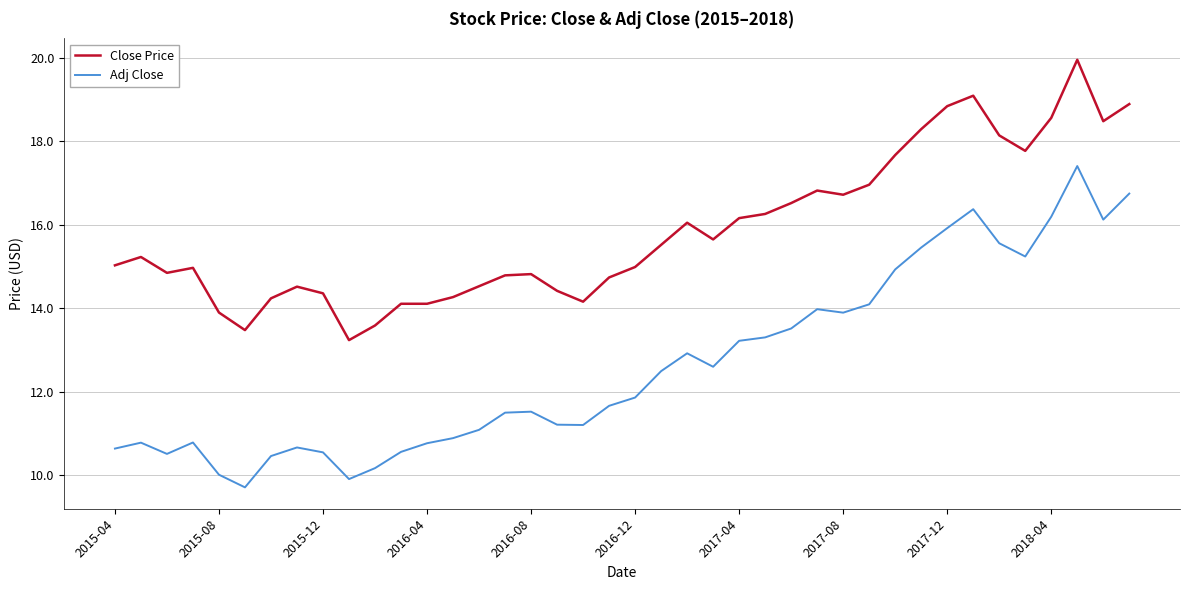

Which series has the largest total across all categories?

Close Price